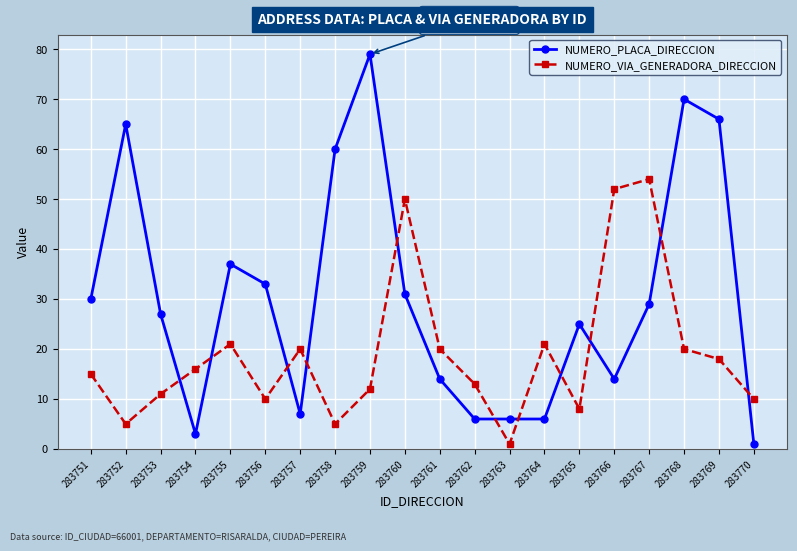

List the series in order of their overall mean, lowest first.

NUMERO_VIA_GENERADORA_DIRECCION, NUMERO_PLACA_DIRECCION